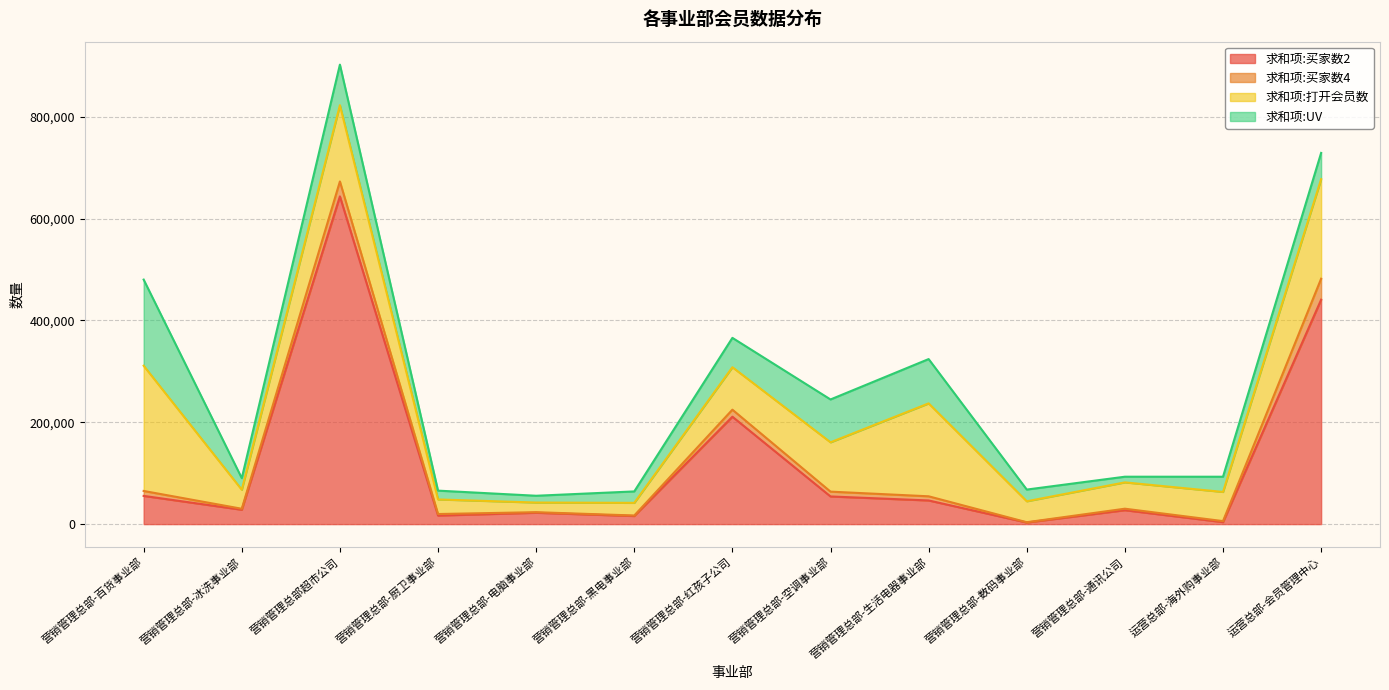

What is the label of the 1st point from the left?

营销管理总部-百货事业部